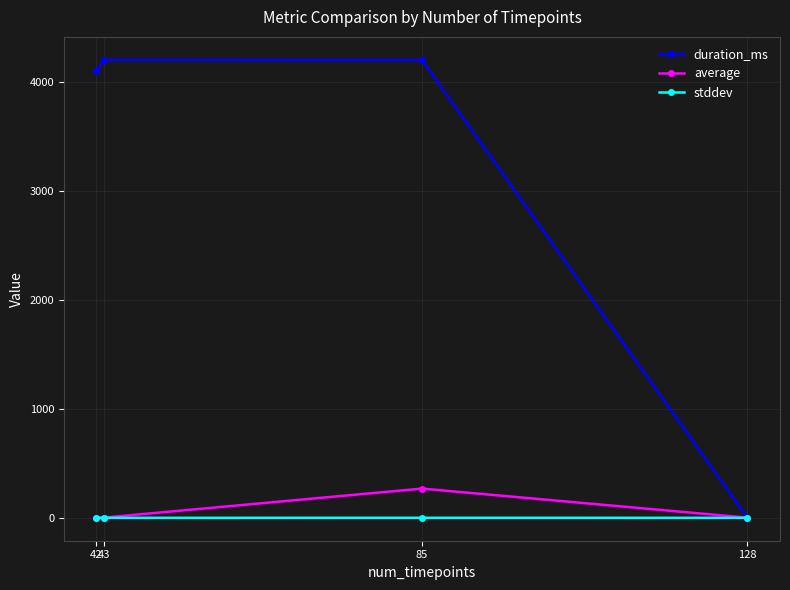

Where do duration_ms and average first cross each other?

85 and 128